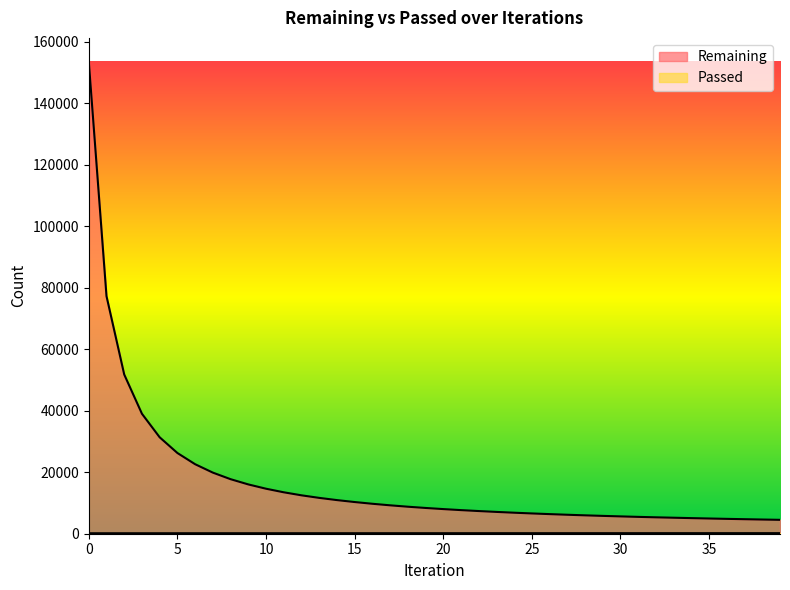

How many lines are shown in the chart?

2